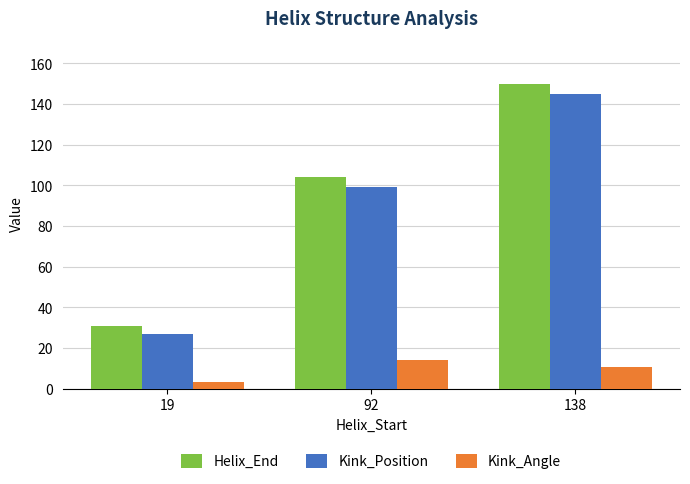

How many data points in Helix_End are less than 104?

1